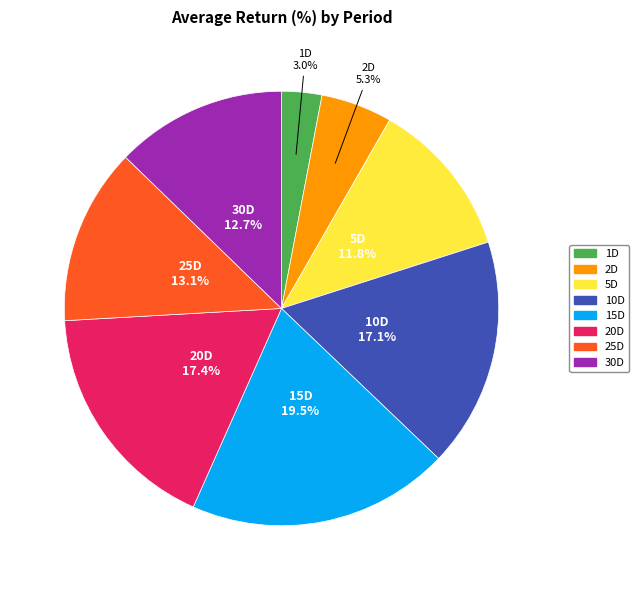

To the nearest percent, what portion does 2D represent?

5%